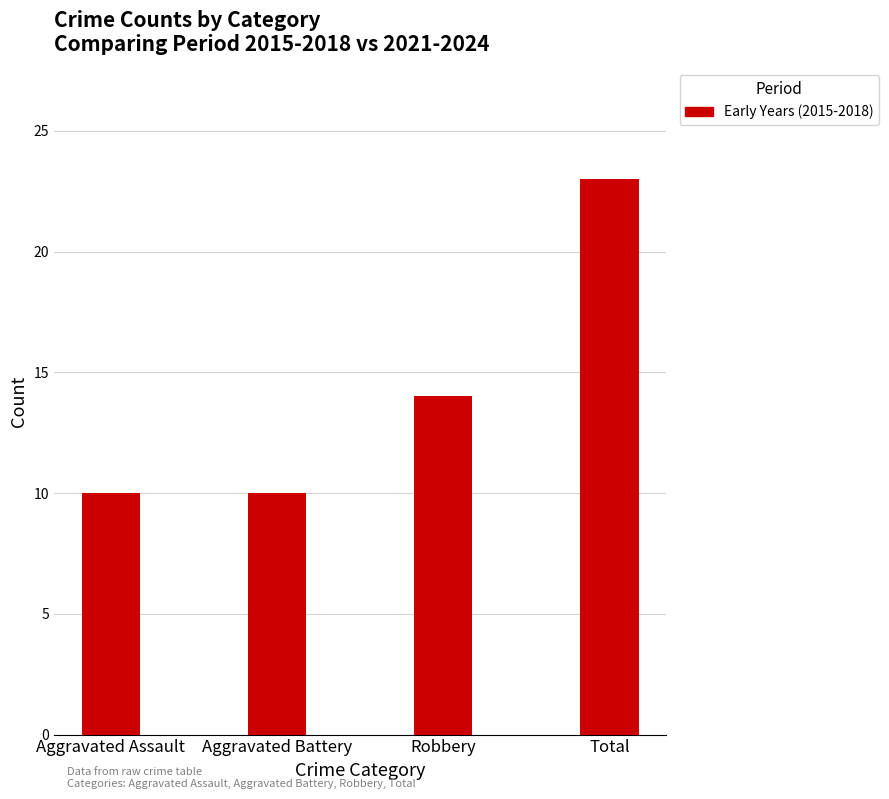

What is the difference between the values at Aggravated Assault and Robbery?

4